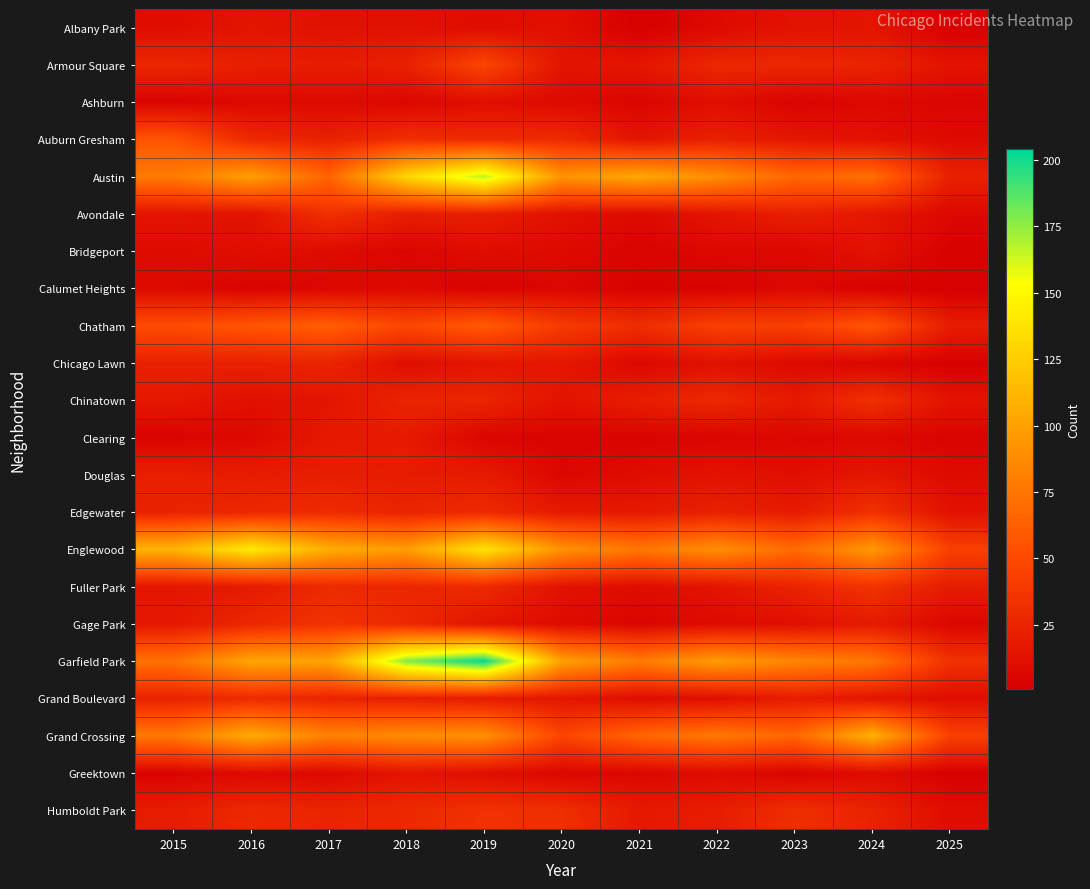

What is the total value across all series at 2021?

517